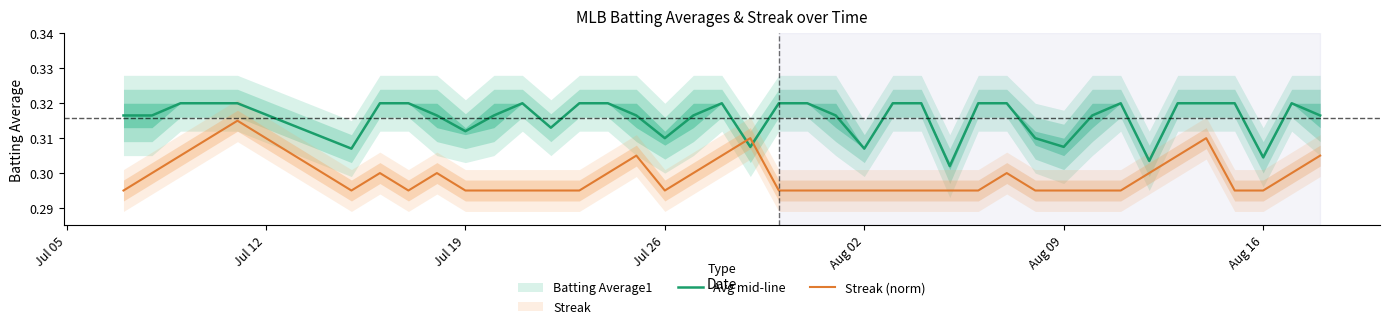

The Avg mid-line series shows 0.1 at Aug 02. True or false?

False